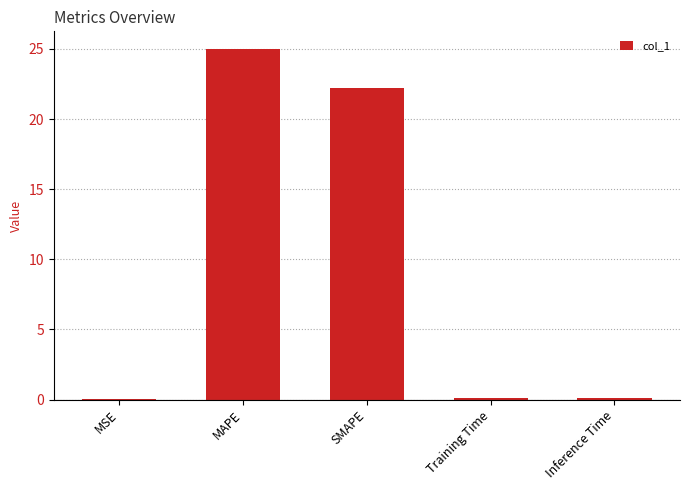

What is the sum of all values?

47.4